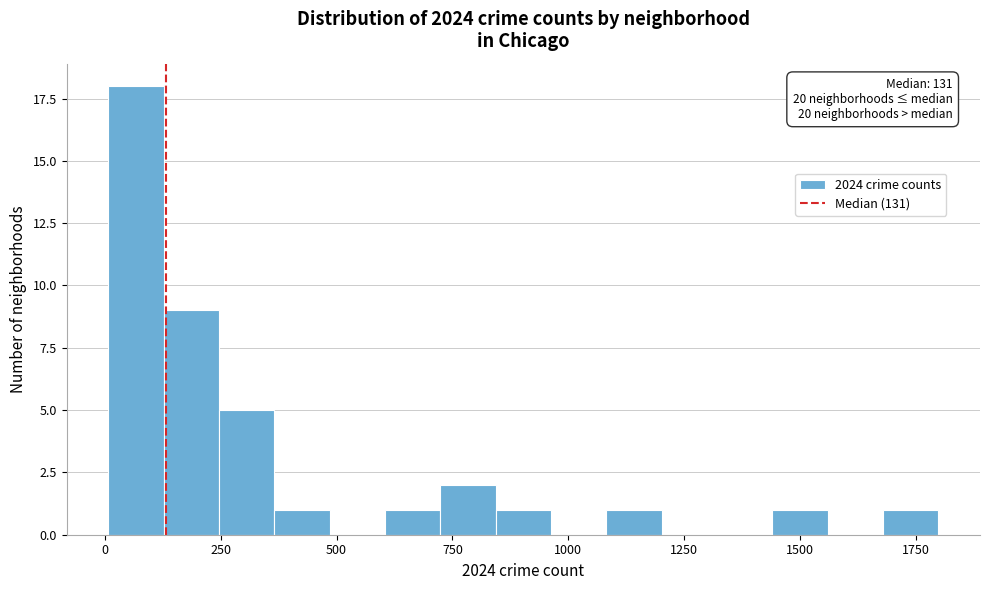

Around what value on the x-axis is the tallest bar? Give the approximate position of its centre, as read against the axis.

50